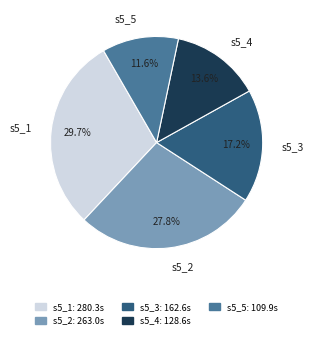

Does any single category account for the majority?

No